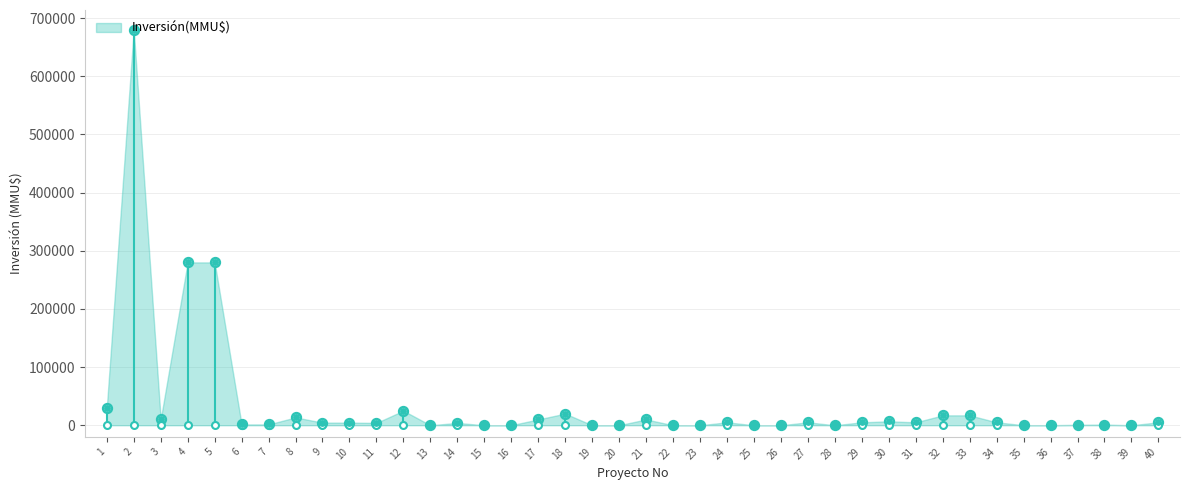

Approximately how many times larger is the value at 24 compared to 33?

0.3